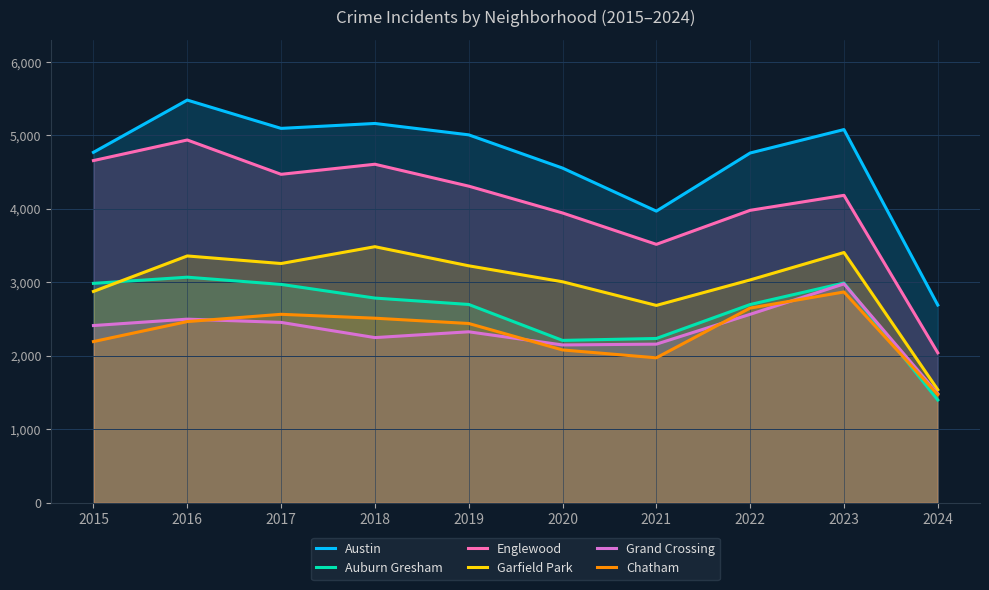

Rank the categories by Englewood value from highest to lowest.

2016, 2015, 2018, 2017, 2019, 2023, 2022, 2020, 2021, 2024